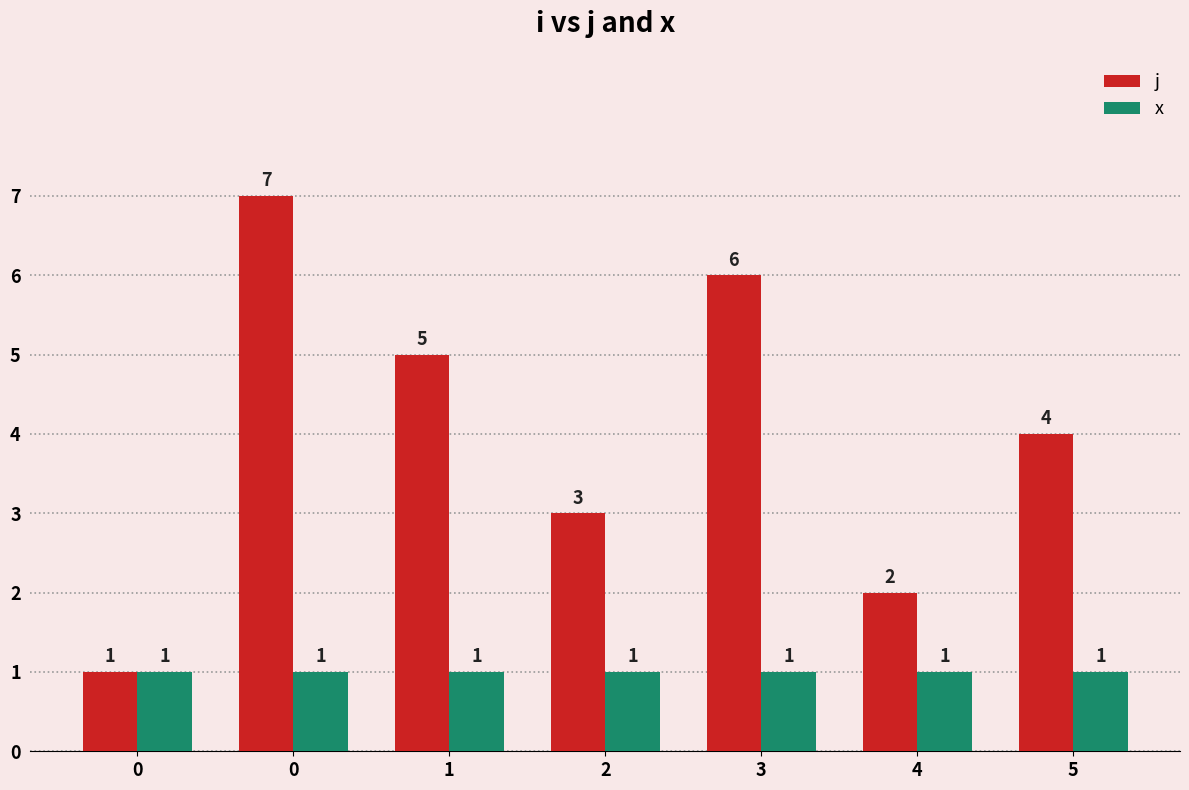

What is the lowest value of the j series?

1